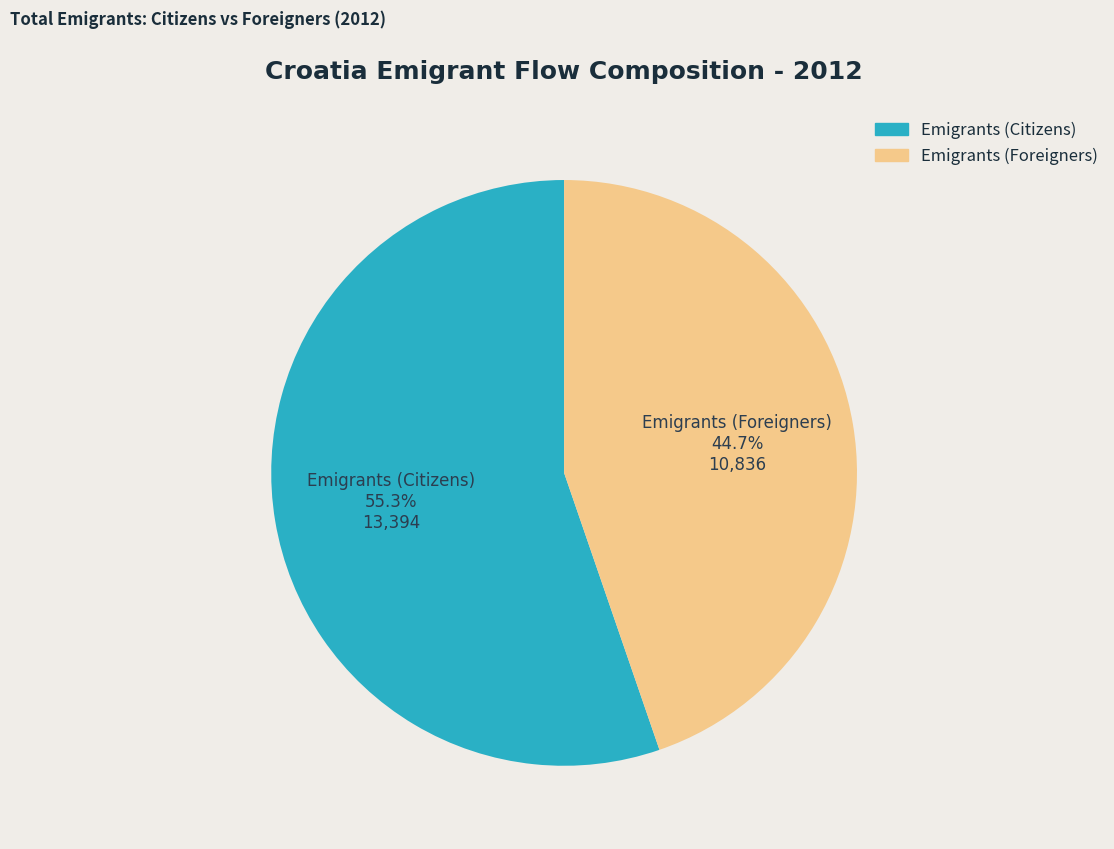

What percentage do Emigrants (Citizens) and Emigrants (Foreigners) together represent?

100.0%